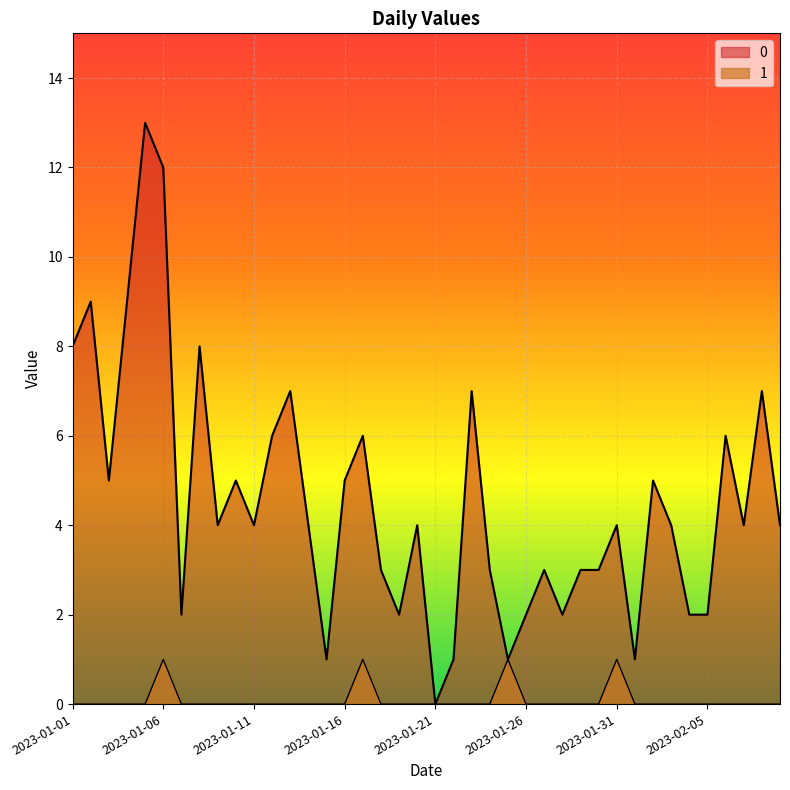

True or false: 0 and 1 cross at least once.

False